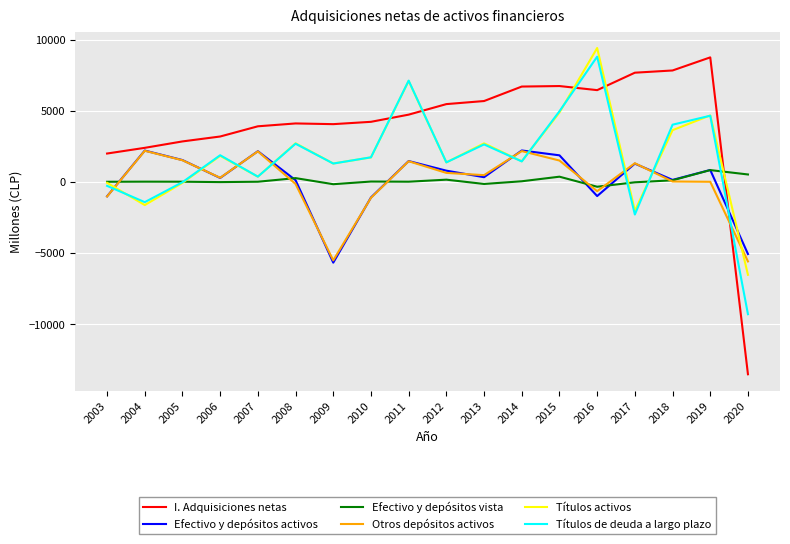

At how many categories does at least one series exceed 3531?

13